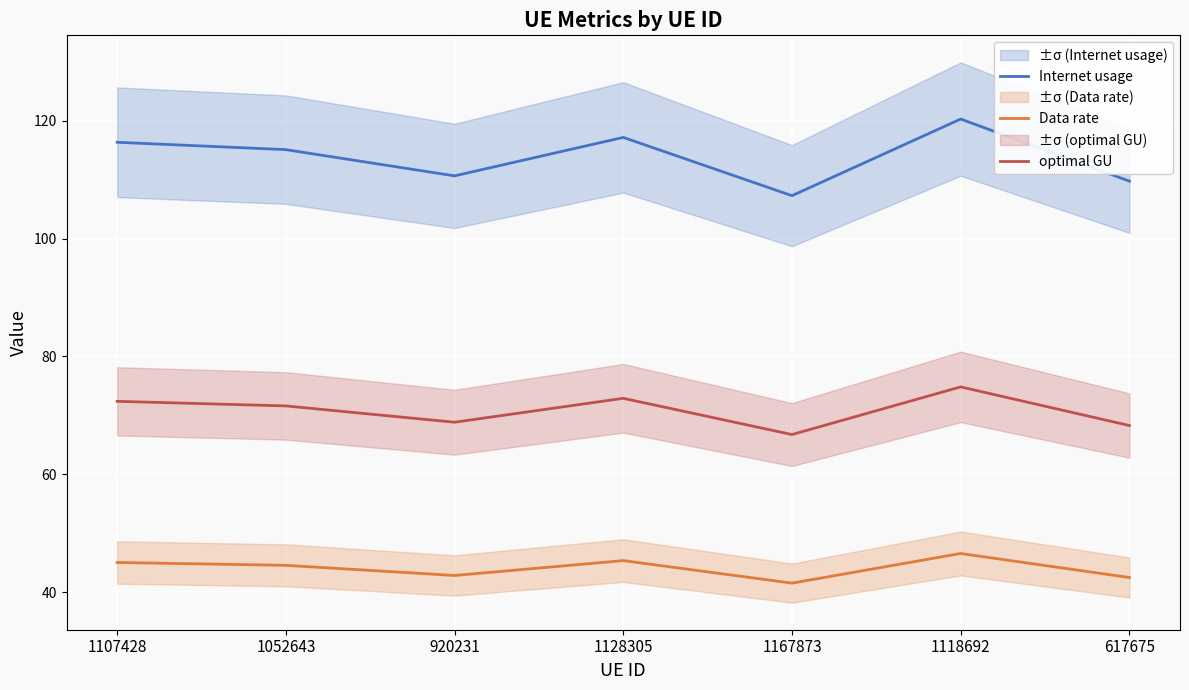

What is the average value of the Internet usage series?

113.8